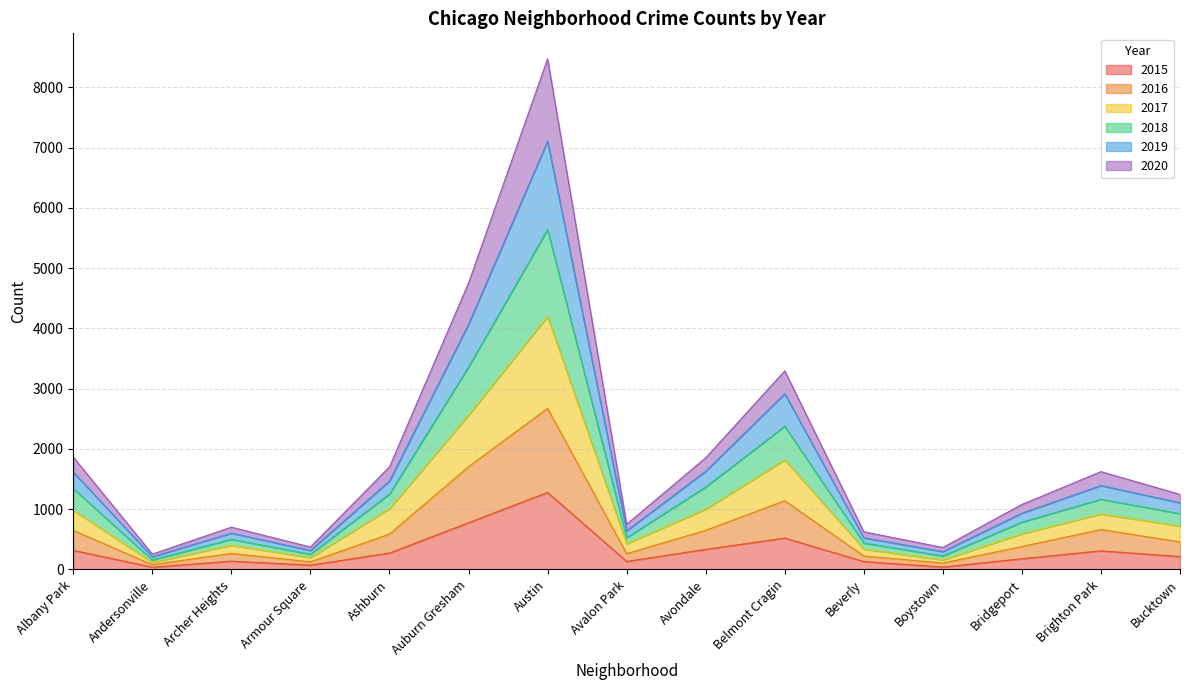

What is the maximum value for 2015?

1277